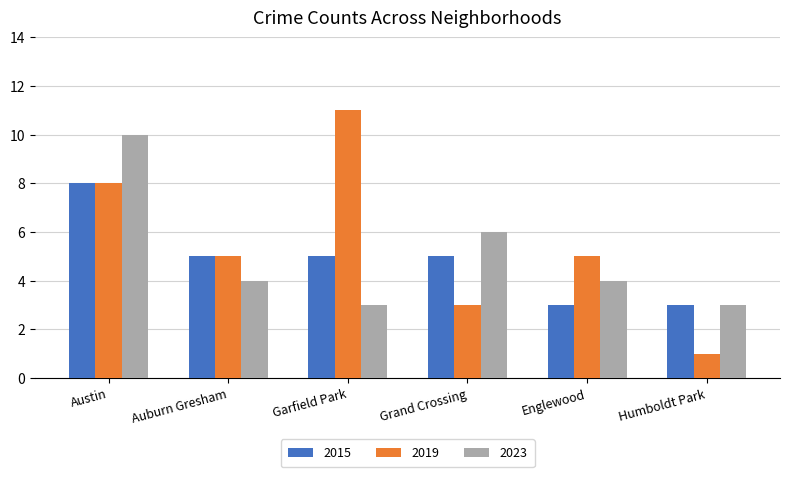

What is the sum of the 2023 values at Englewood and Auburn Gresham?

8